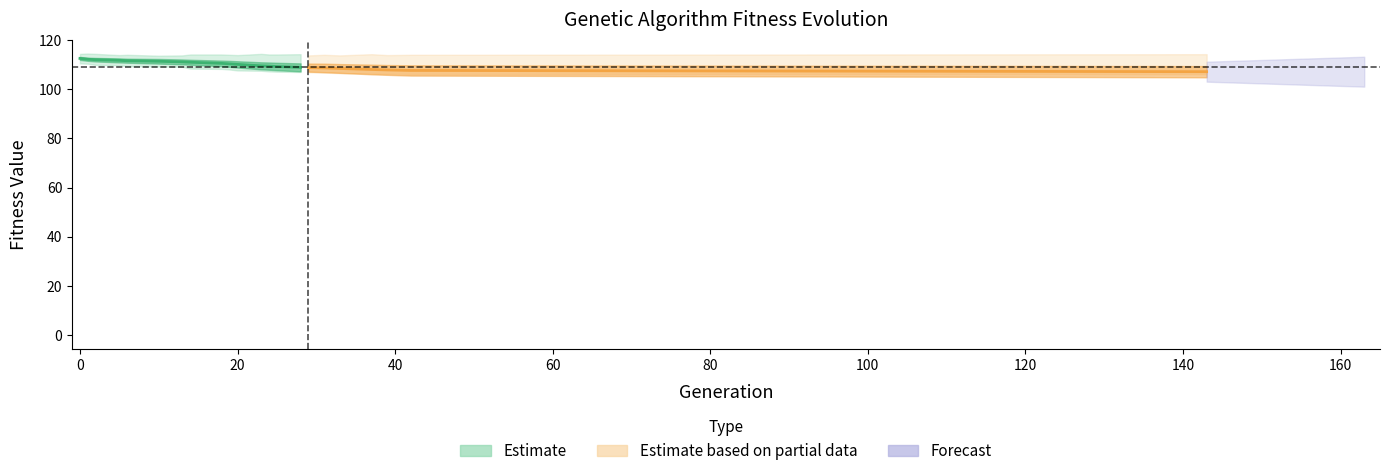

True or false: avg has more than 0 points higher than both neighbors.

False